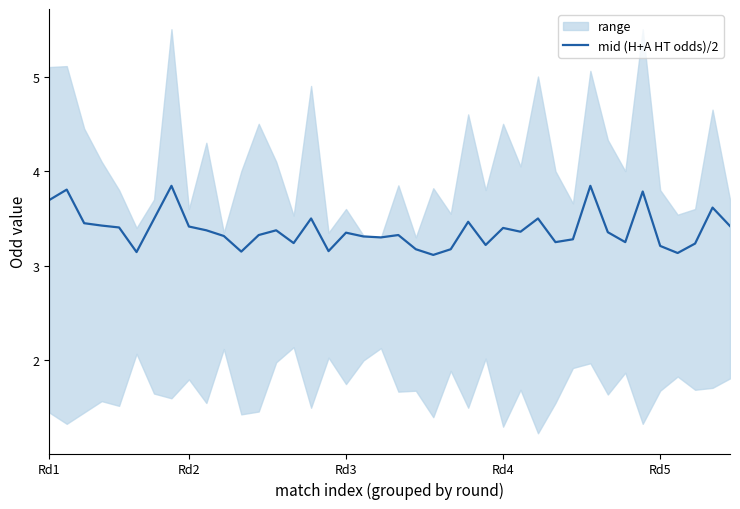

How many points are lower than both their immediate neighbors (excluding endpoints)?

11